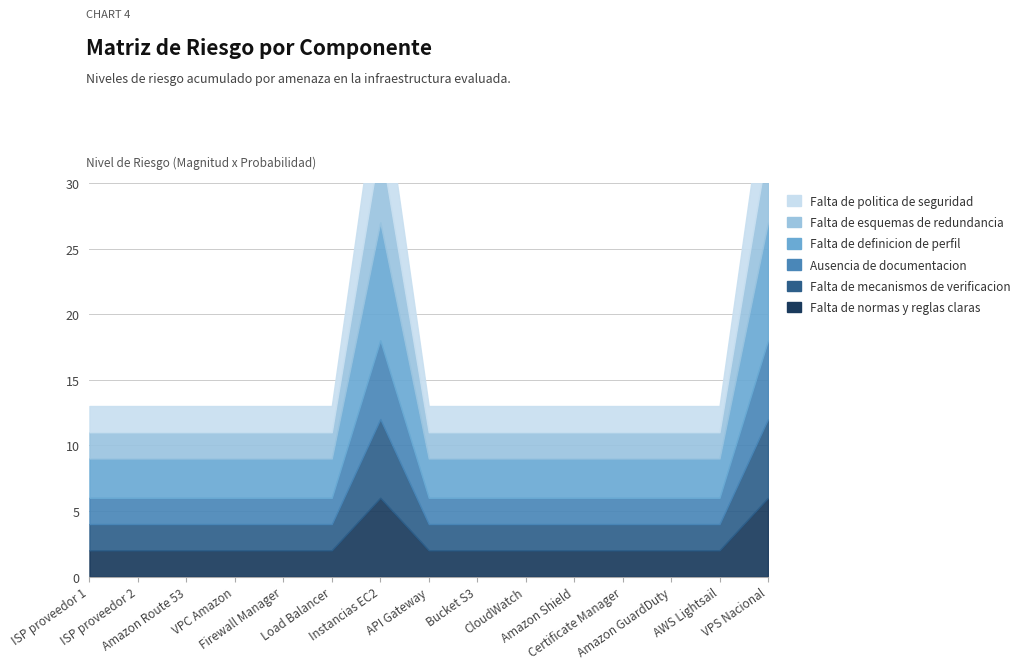

Reading right to left, transcribe all the data shown in this chart.

Falta de normas y reglas claras: VPS Nacional=6	AWS Lightsail=2	Amazon GuardDuty=2	Certificate Manager=2	Amazon Shield=2	CloudWatch=2	Bucket S3=2	API Gateway=2	Instancias EC2=6	Load Balancer=2	Firewall Manager=2	VPC Amazon=2	Amazon Route 53=2	ISP proveedor 2=2	ISP proveedor 1=2
Falta de mecanismos de verificacion: VPS Nacional=6	AWS Lightsail=2	Amazon GuardDuty=2	Certificate Manager=2	Amazon Shield=2	CloudWatch=2	Bucket S3=2	API Gateway=2	Instancias EC2=6	Load Balancer=2	Firewall Manager=2	VPC Amazon=2	Amazon Route 53=2	ISP proveedor 2=2	ISP proveedor 1=2
Ausencia de documentacion: VPS Nacional=6	AWS Lightsail=2	Amazon GuardDuty=2	Certificate Manager=2	Amazon Shield=2	CloudWatch=2	Bucket S3=2	API Gateway=2	Instancias EC2=6	Load Balancer=2	Firewall Manager=2	VPC Amazon=2	Amazon Route 53=2	ISP proveedor 2=2	ISP proveedor 1=2
Falta de definicion de perfil: VPS Nacional=9	AWS Lightsail=3	Amazon GuardDuty=3	Certificate Manager=3	Amazon Shield=3	CloudWatch=3	Bucket S3=3	API Gateway=3	Instancias EC2=9	Load Balancer=3	Firewall Manager=3	VPC Amazon=3	Amazon Route 53=3	ISP proveedor 2=3	ISP proveedor 1=3
Falta de esquemas de redundancia: VPS Nacional=6	AWS Lightsail=2	Amazon GuardDuty=2	Certificate Manager=2	Amazon Shield=2	CloudWatch=2	Bucket S3=2	API Gateway=2	Instancias EC2=6	Load Balancer=2	Firewall Manager=2	VPC Amazon=2	Amazon Route 53=2	ISP proveedor 2=2	ISP proveedor 1=2
Falta de politica de seguridad: VPS Nacional=6	AWS Lightsail=2	Amazon GuardDuty=2	Certificate Manager=2	Amazon Shield=2	CloudWatch=2	Bucket S3=2	API Gateway=2	Instancias EC2=6	Load Balancer=2	Firewall Manager=2	VPC Amazon=2	Amazon Route 53=2	ISP proveedor 2=2	ISP proveedor 1=2